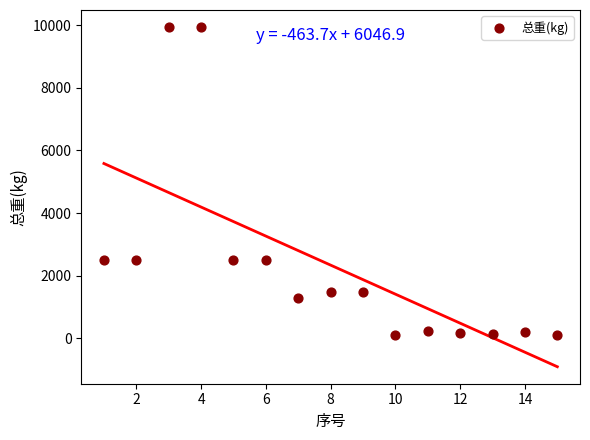

What is the range of Y values (max minus min)?

9830.9